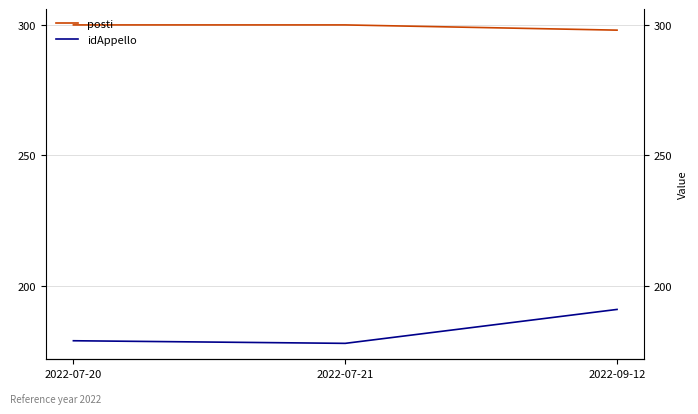

Reading left to right, list all the values displayed in this chart.

posti: 300	300	298
idAppello: 179	178	191